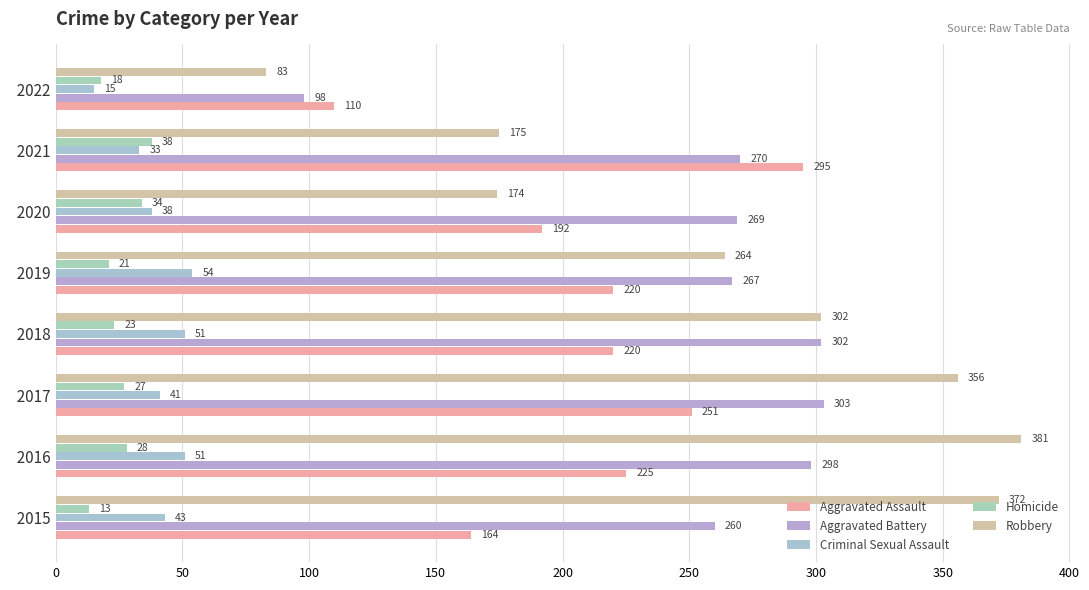

What is the difference between the maximum and minimum values in the Robbery series?

298